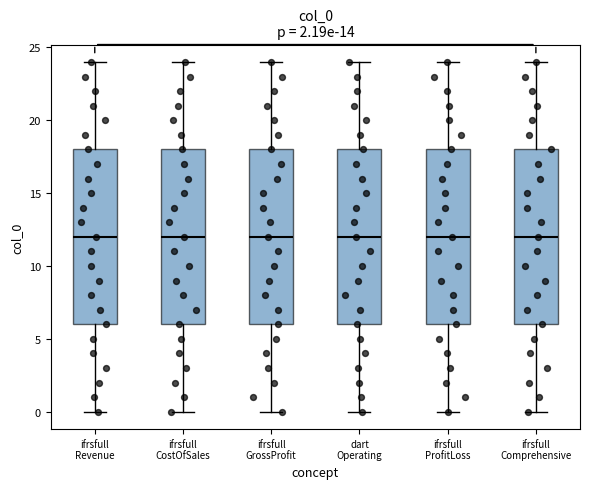

Reading left to right, read every box against the y-axis: the position of its median line, the range the box covers, and the ends of its whiskers. The values are not printed on the chart, so give them approximately, as read against the axis.

ifrsfull Revenue: median 12, box 6 to 18, whiskers 0 to 24
ifrsfull CostOfSales: median 12, box 6 to 18, whiskers 0 to 24
ifrsfull GrossProfit: median 12, box 6 to 18, whiskers 0 to 24
dart Operating: median 12, box 6 to 18, whiskers 0 to 24
ifrsfull ProfitLoss: median 12, box 6 to 18, whiskers 0 to 24
ifrsfull Comprehensive: median 12, box 6 to 18, whiskers 0 to 24